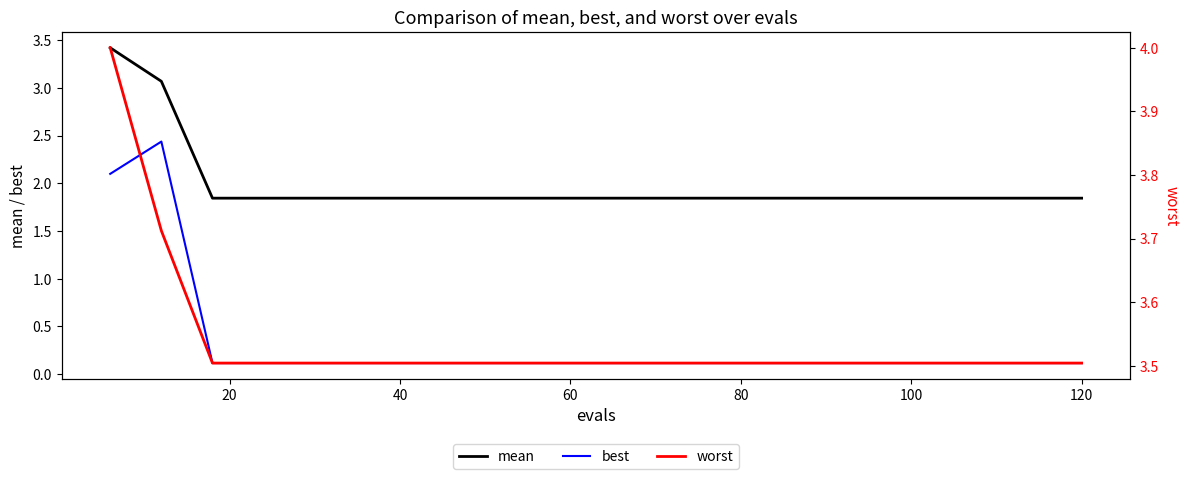

Is this an area chart (filled region under the line)?

No